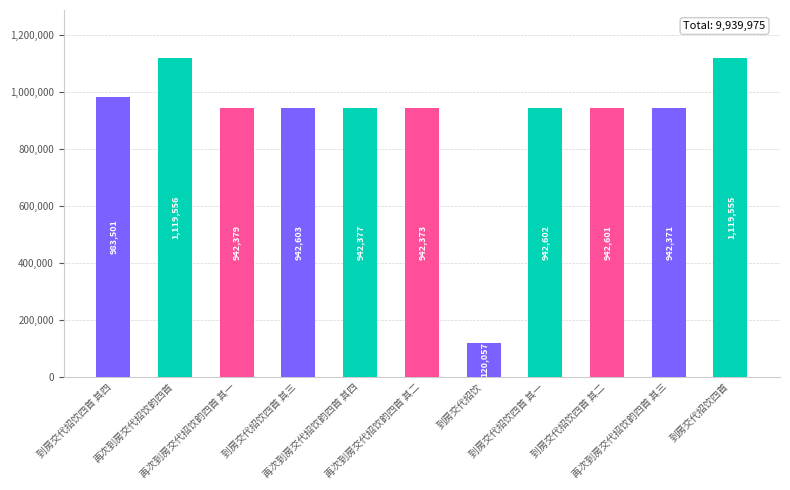

Reading right to left, extract all data points from this chart.

1119555	942371	942601	942602	120057	942373	942377	942603	942379	1119556	983501